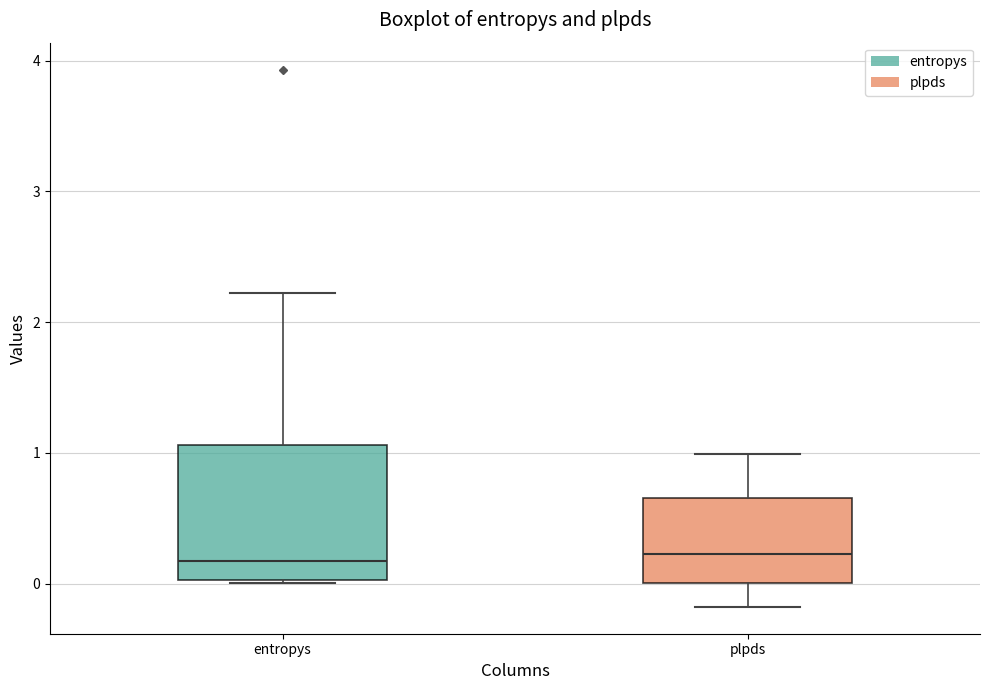

Which box is the tallest, from its lower edge to its upper edge?

entropys